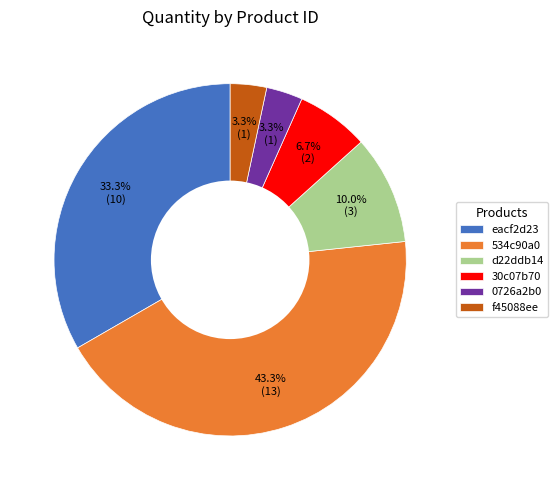

How many segments does this pie chart have?

6